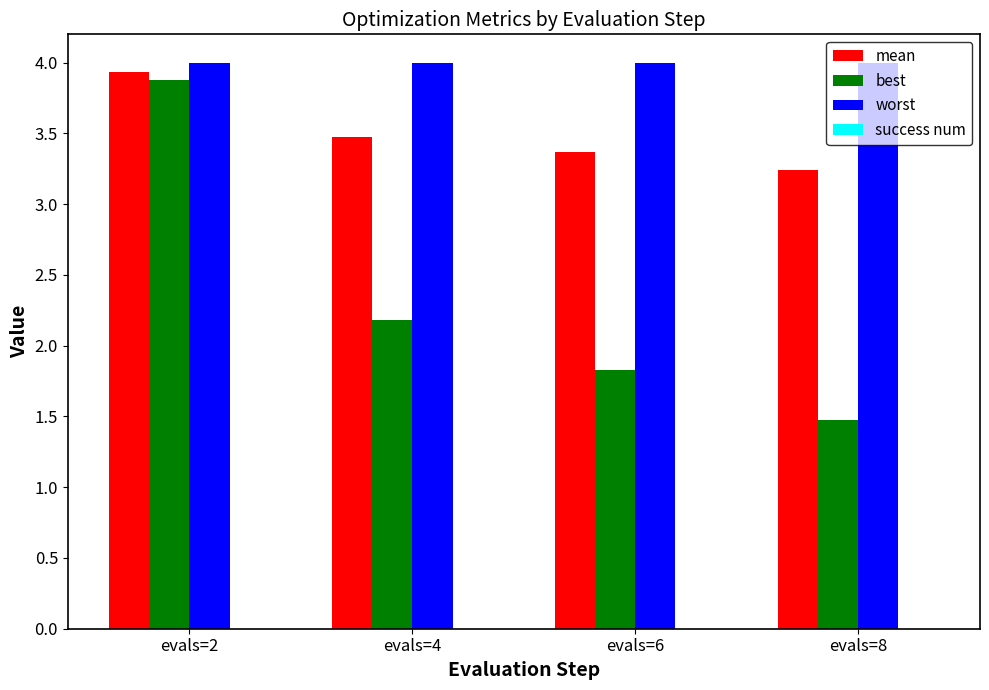

The value of mean at evals=6 is 5.9. True or false?

False